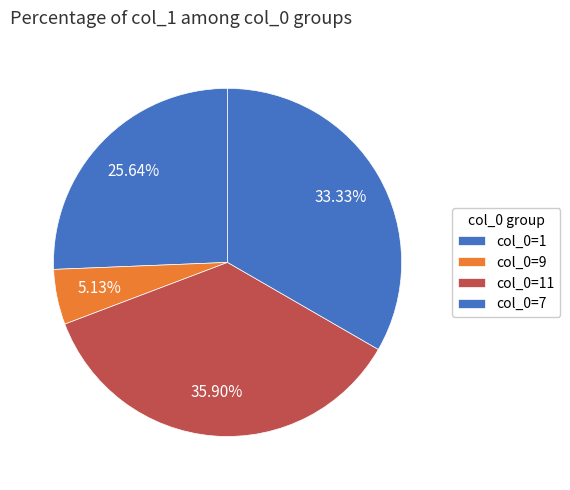

Which slice is the largest?

col_0=11